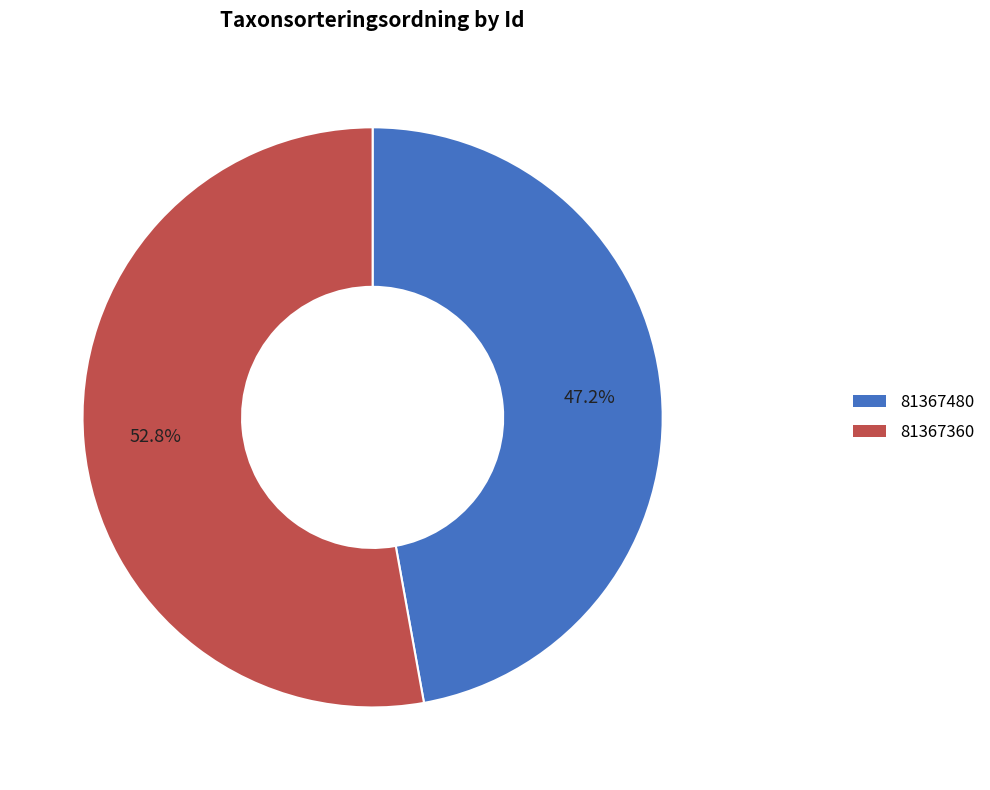

To the nearest percent, what is the difference between the largest and smallest slice percentages?

6%